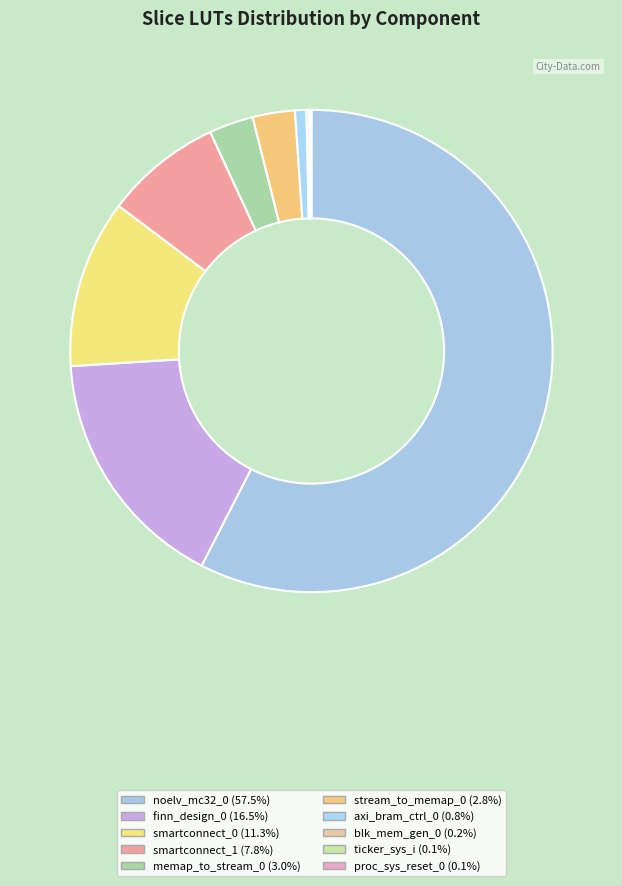

Which category has the biggest portion of the pie?

noelv_mc32_0